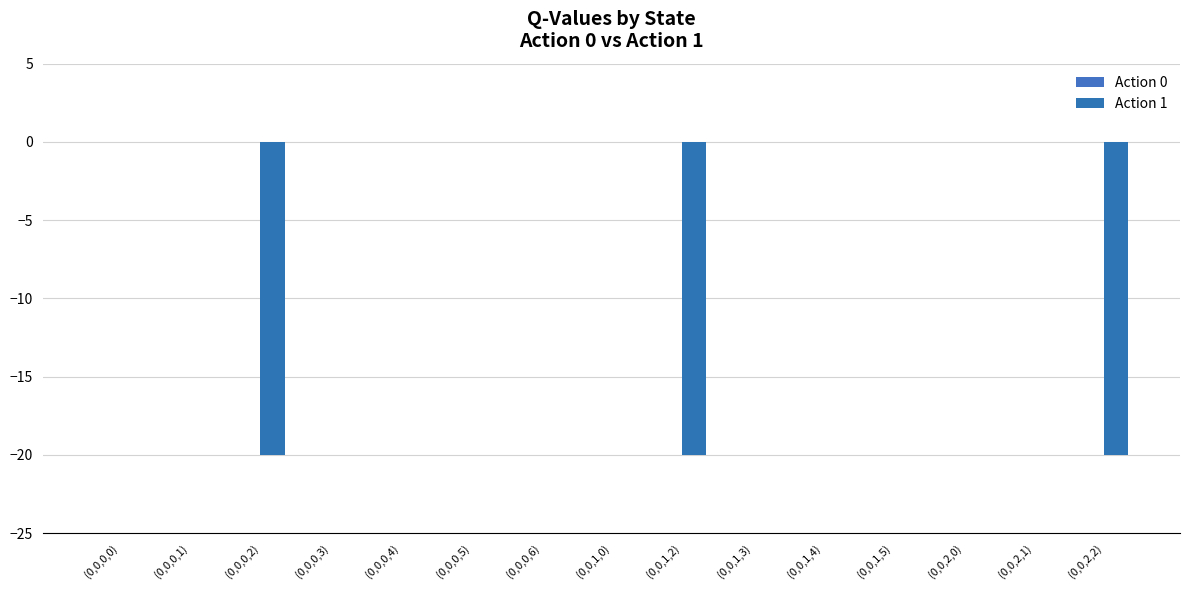

What position from the left is (0,0,0,5)?

6